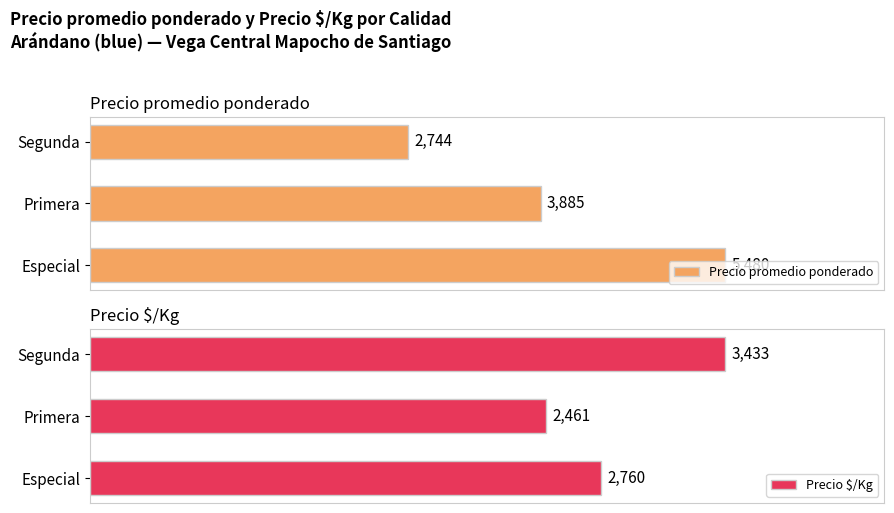

Which category has the lowest value in the Precio promedio ponderado series?

Segunda